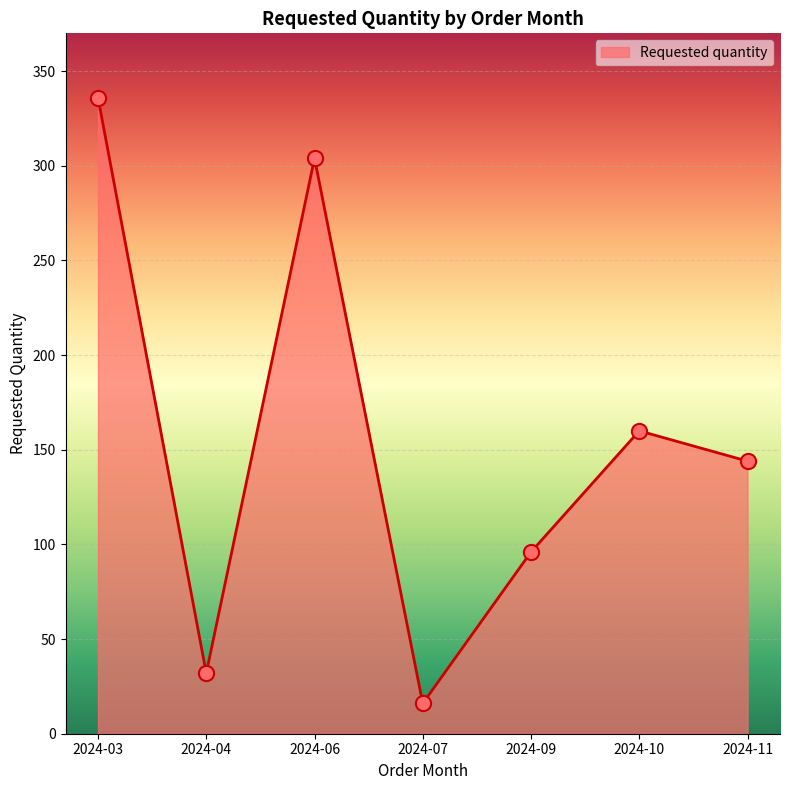

Which has a higher value, 2024-04 or 2024-06?

2024-06